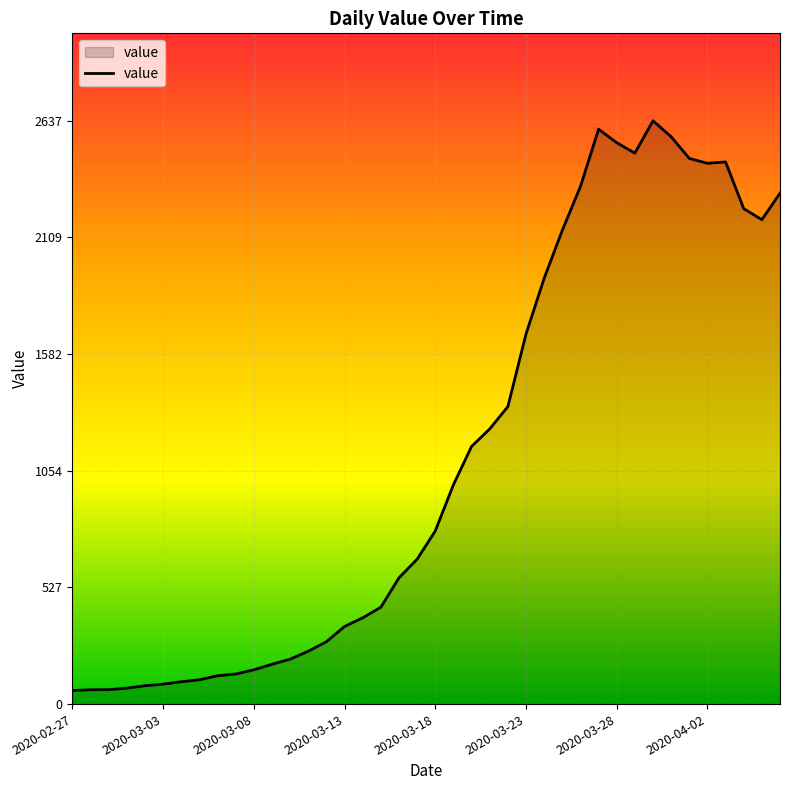

What is the difference between the maximum and minimum values?

2576